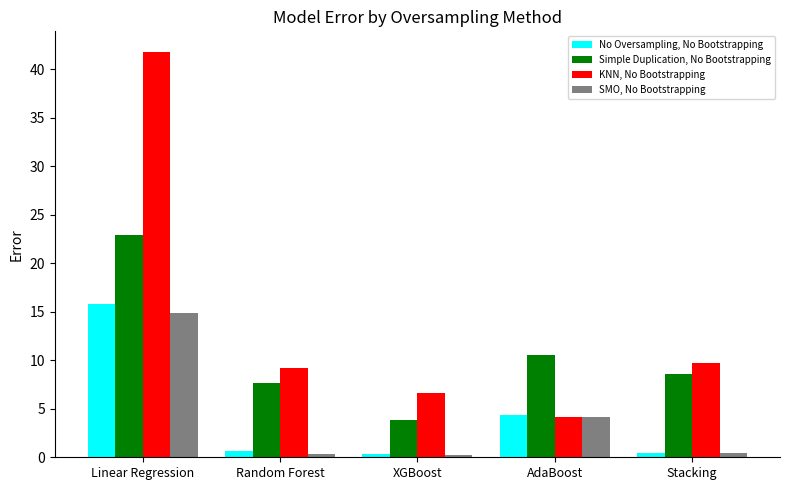

How many categories are shown in the chart?

5